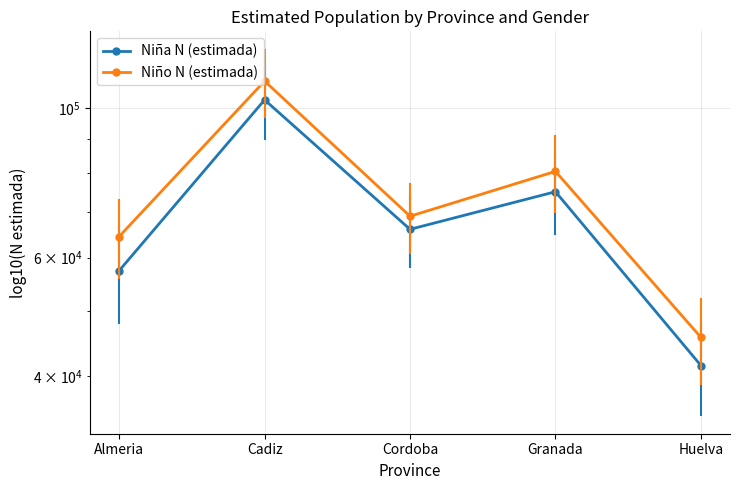

Count the number of data series in this chart.

2